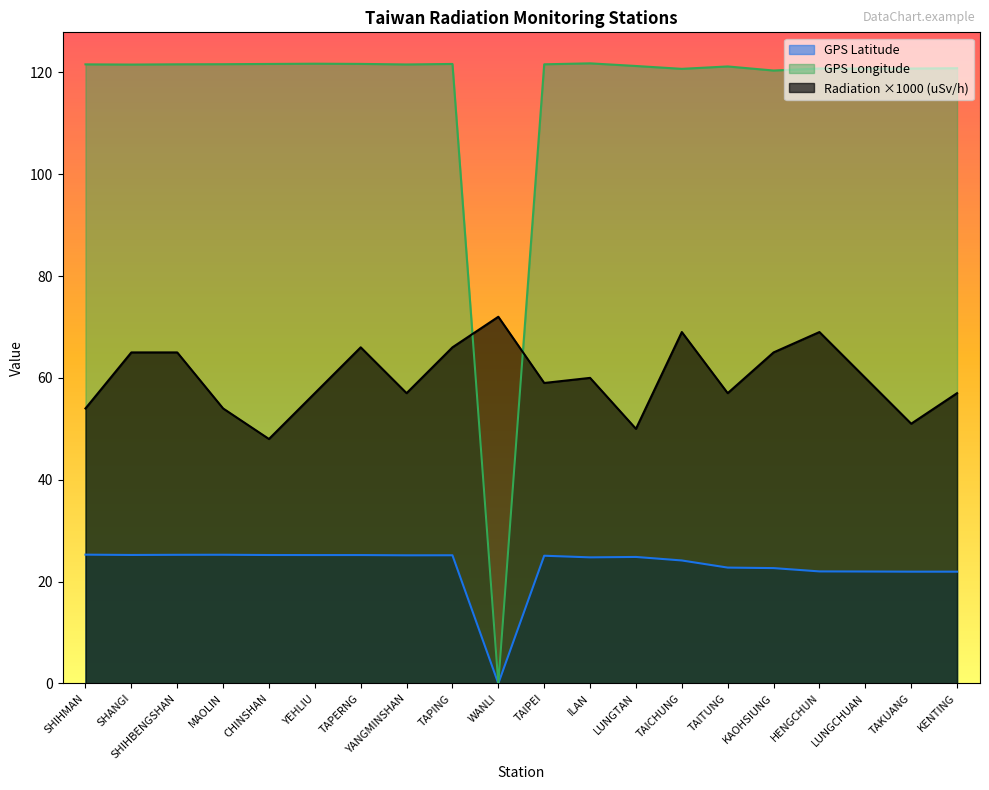

What is the sum of all Radiation (uSv/h) values?

1201.0